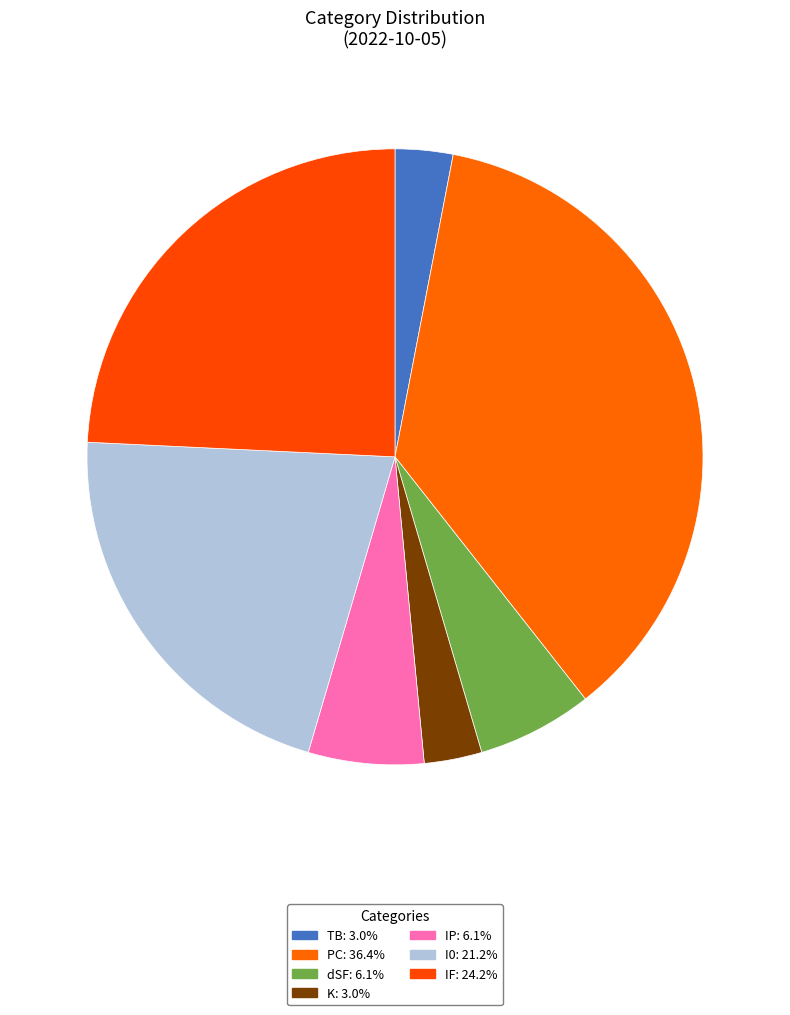

What percentage is the K slice, to the nearest percent?

3%